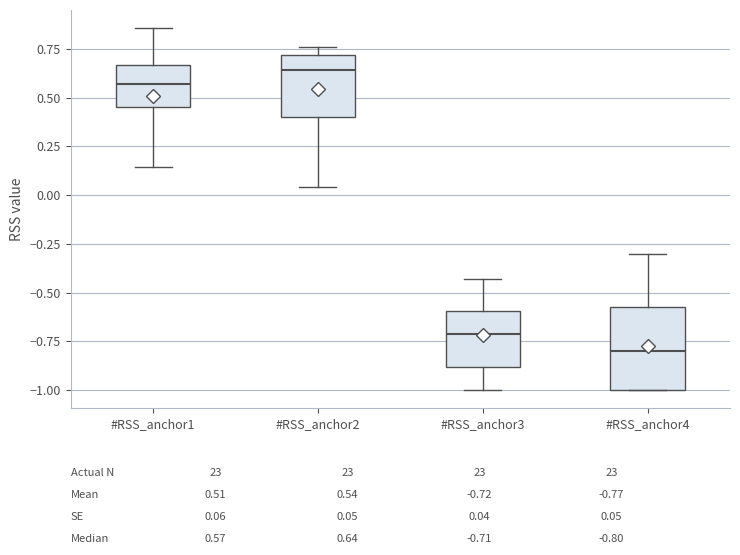

Which box's median line is the lowest?

#RSS_anchor4